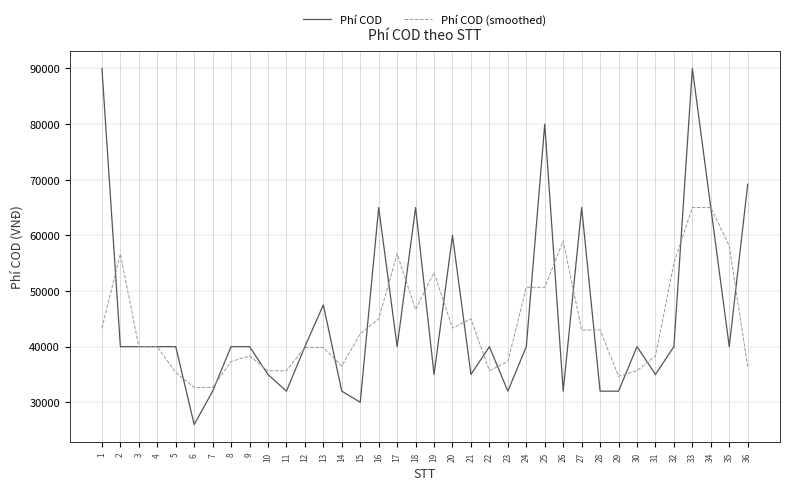

At which category is the sum across all series the highest?

33